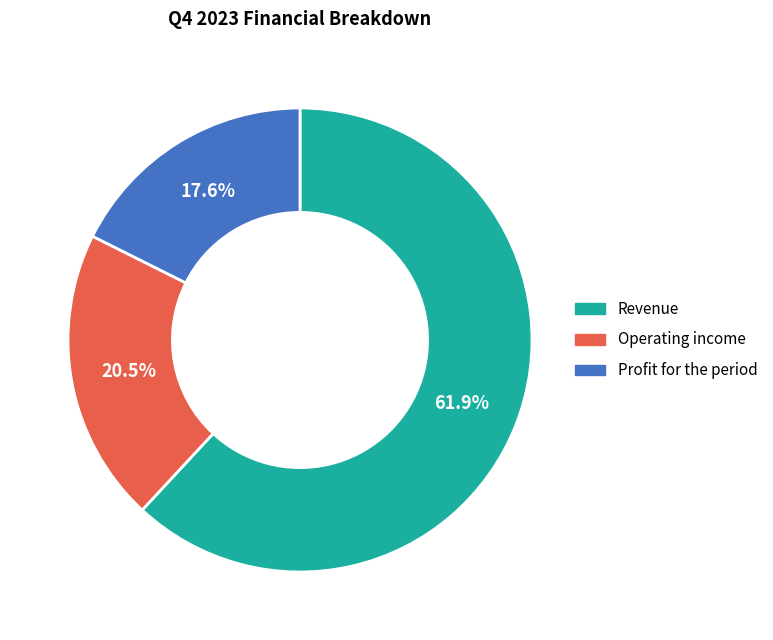

Which has a higher value, Revenue or Profit for the period?

Revenue